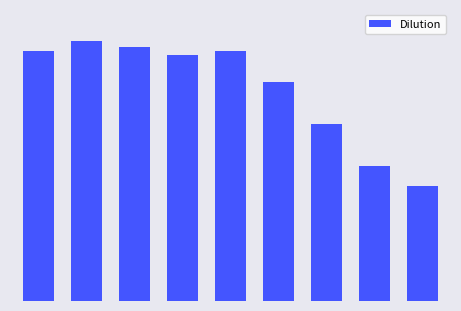

How many values are below 1?

3